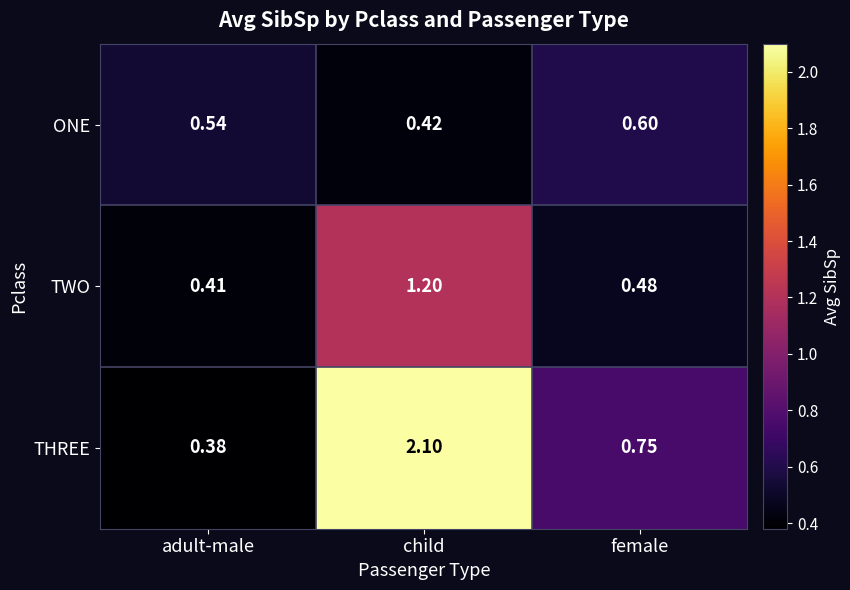

Which category has the lowest value across all series?

adult-male